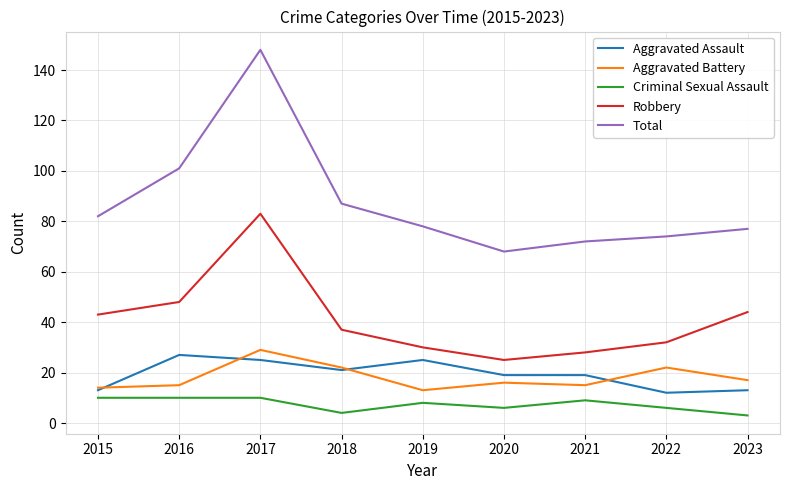

Reading left to right, extract all data points from this chart.

Aggravated Assault: 2015=13	2016=27	2017=25	2018=21	2019=25	2020=19	2021=19	2022=12	2023=13
Aggravated Battery: 2015=14	2016=15	2017=29	2018=22	2019=13	2020=16	2021=15	2022=22	2023=17
Criminal Sexual Assault: 2015=10	2016=10	2017=10	2018=4	2019=8	2020=6	2021=9	2022=6	2023=3
Robbery: 2015=43	2016=48	2017=83	2018=37	2019=30	2020=25	2021=28	2022=32	2023=44
Total: 2015=82	2016=101	2017=148	2018=87	2019=78	2020=68	2021=72	2022=74	2023=77